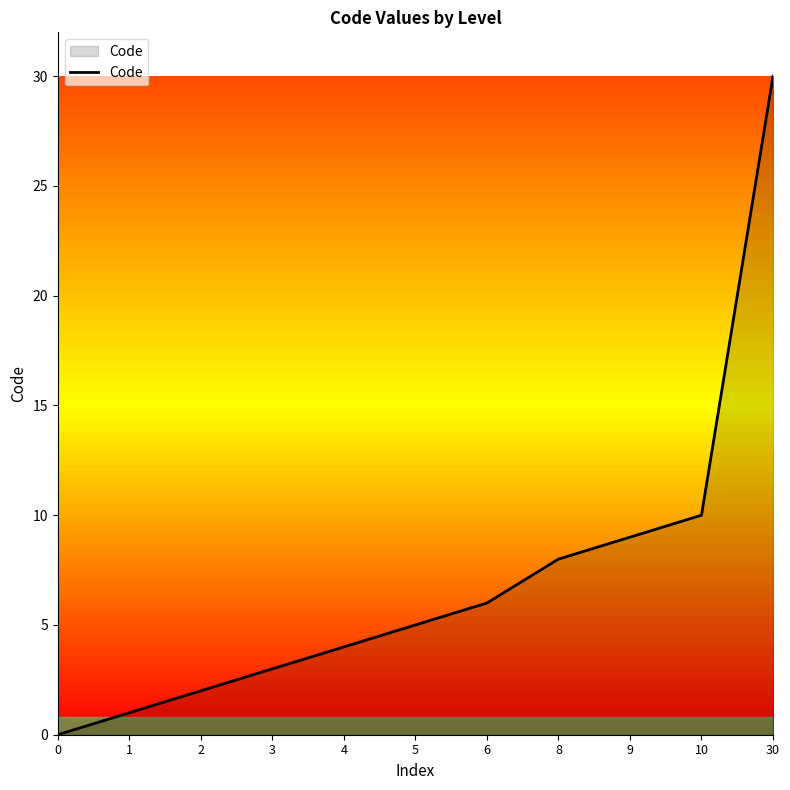

True or false: there are more than 0 points higher than both neighbors.

False